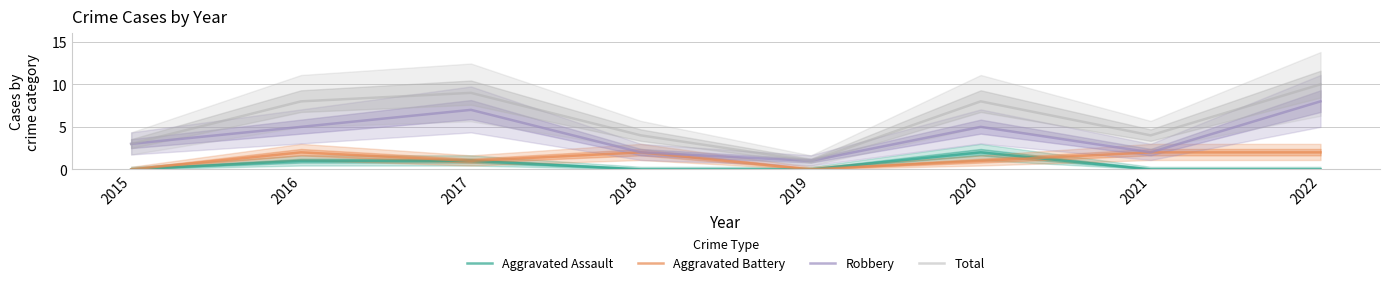

List the labels in order of Aggravated Assault value, smallest first.

2015, 2018, 2019, 2021, 2022, 2016, 2017, 2020